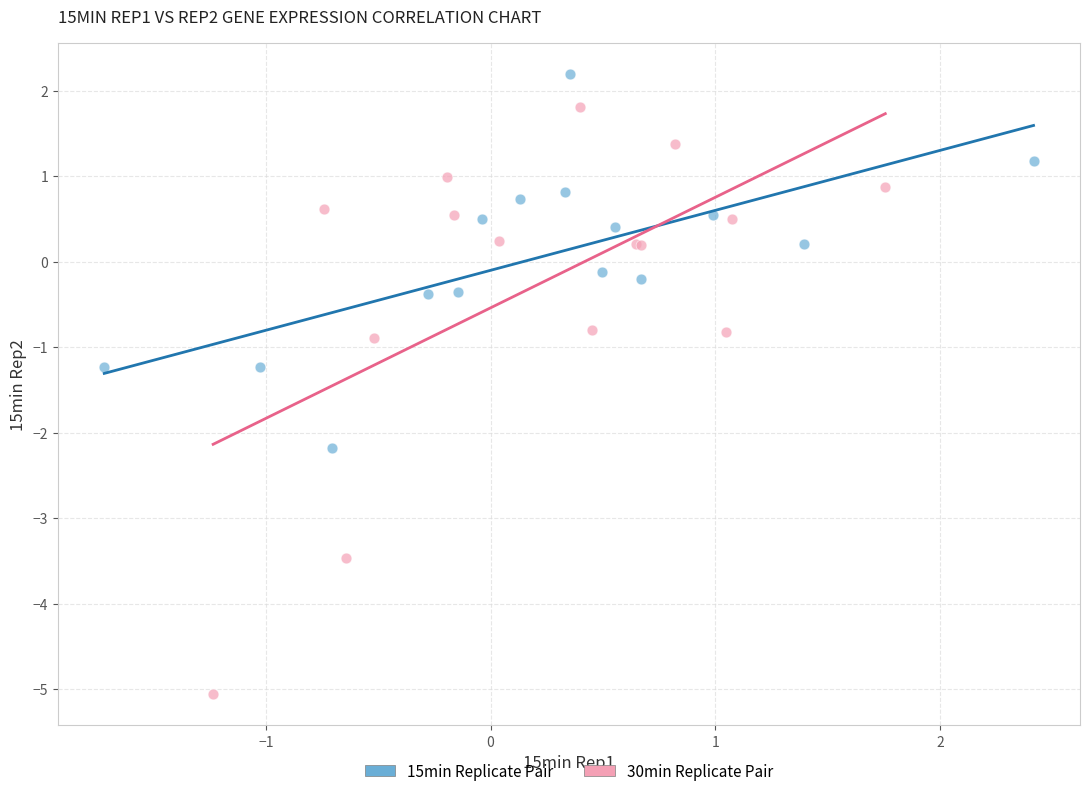

Which series reaches the maximum Y coordinate?

15min Replicate Pair